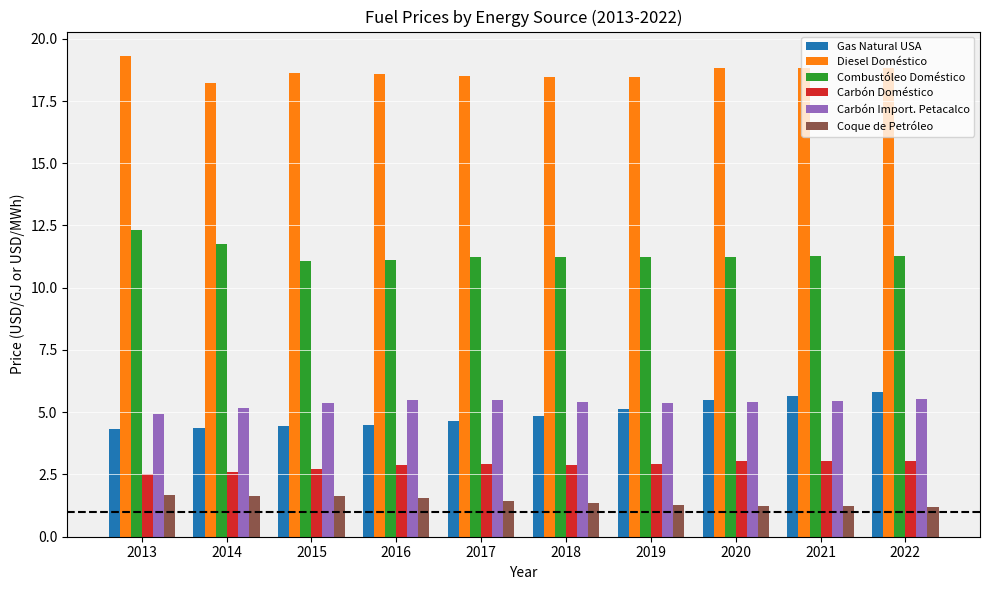

How many categories are shown in the chart?

10